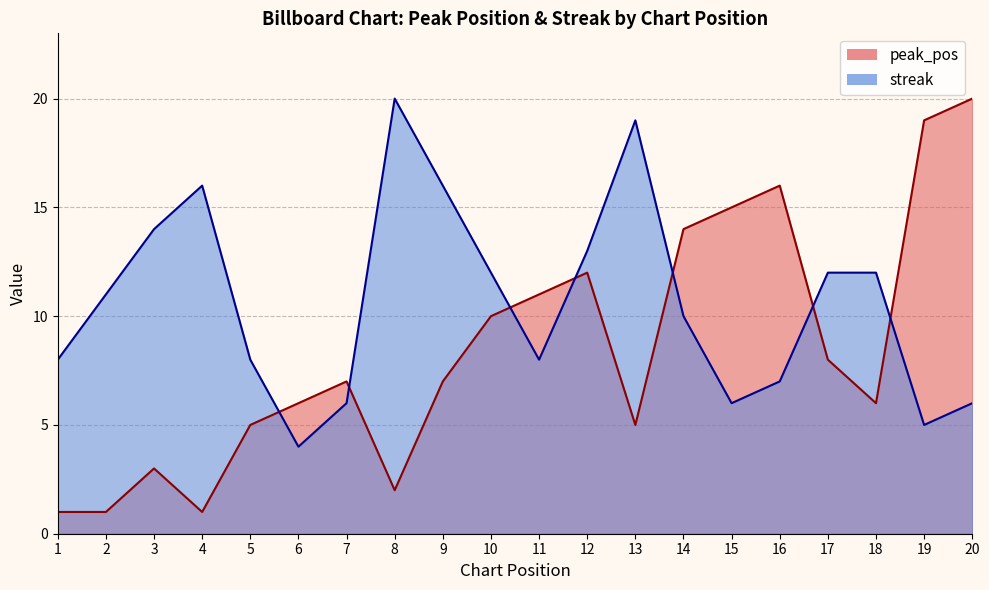

At which label is peak_pos closest to 10?

10